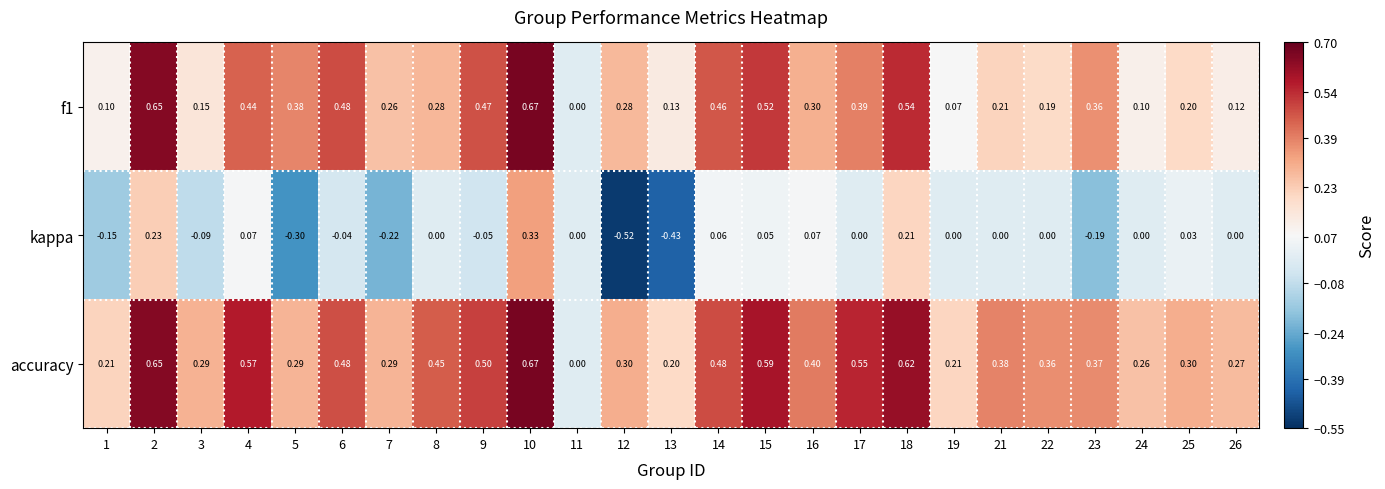

Which series has the widest spread of values?

kappa